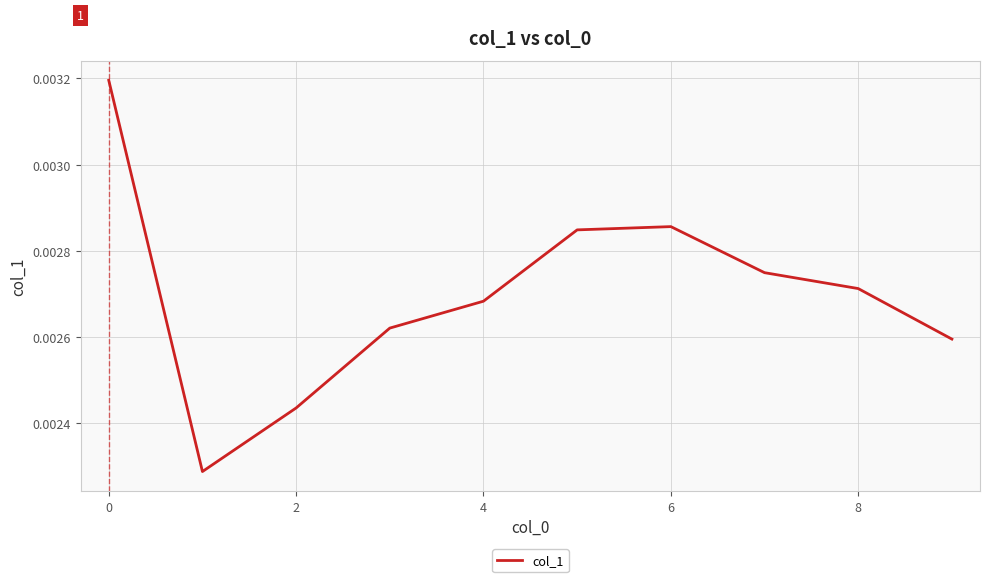

Between 4 and 6, which is larger?

6